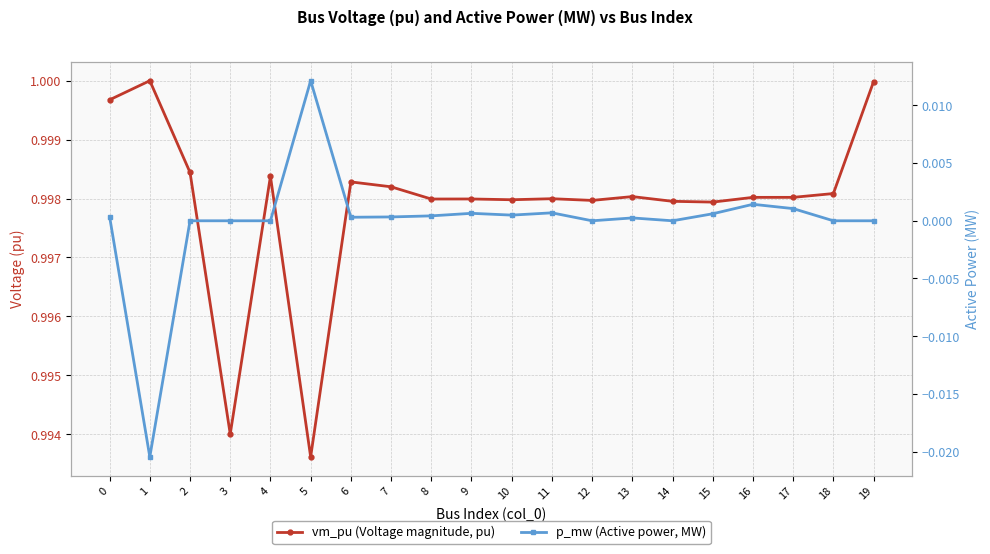

What is the value of the vm_pu point at the 3rd from the left?

1.0